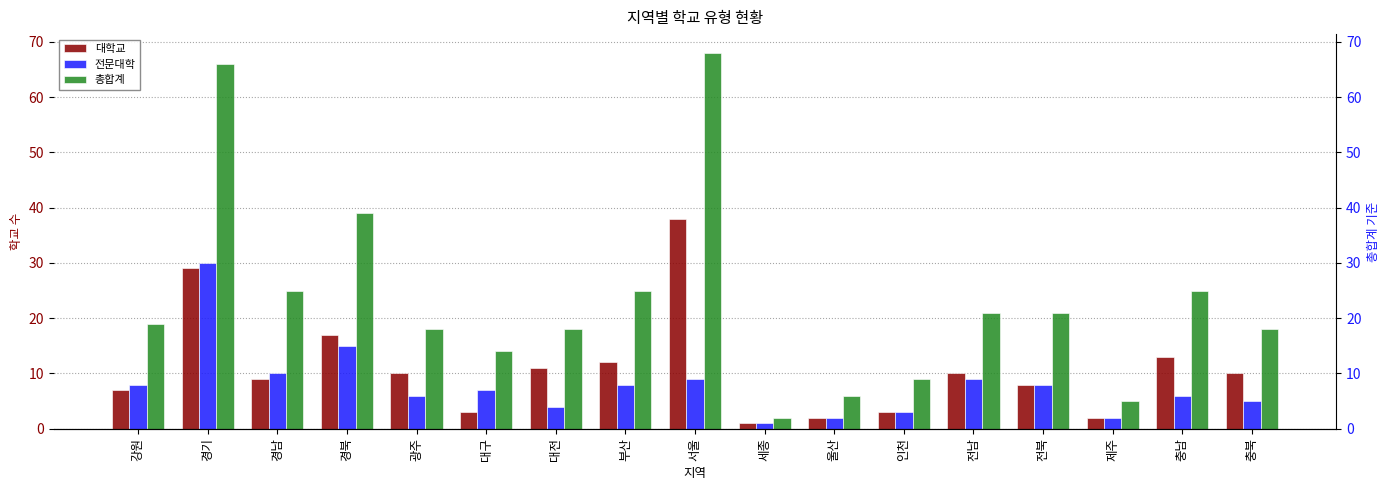

What is the difference between the maximum and minimum values in the 전문대학 series?

29